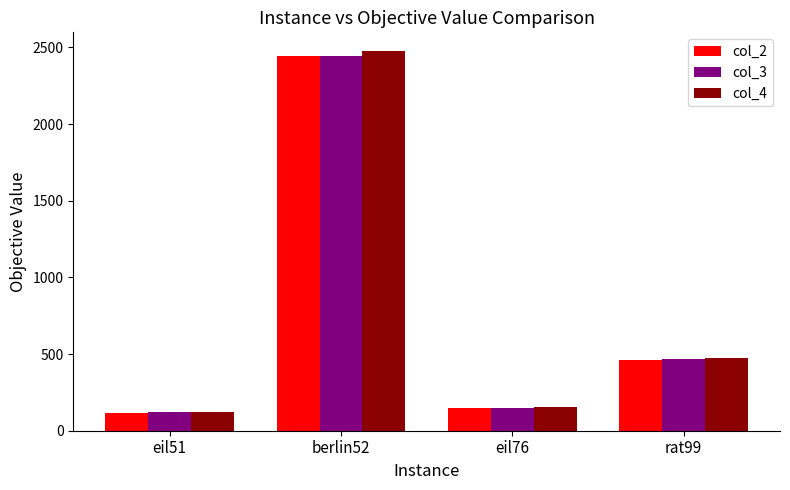

The col_4 series shows 2474.1 at berlin52. True or false?

True